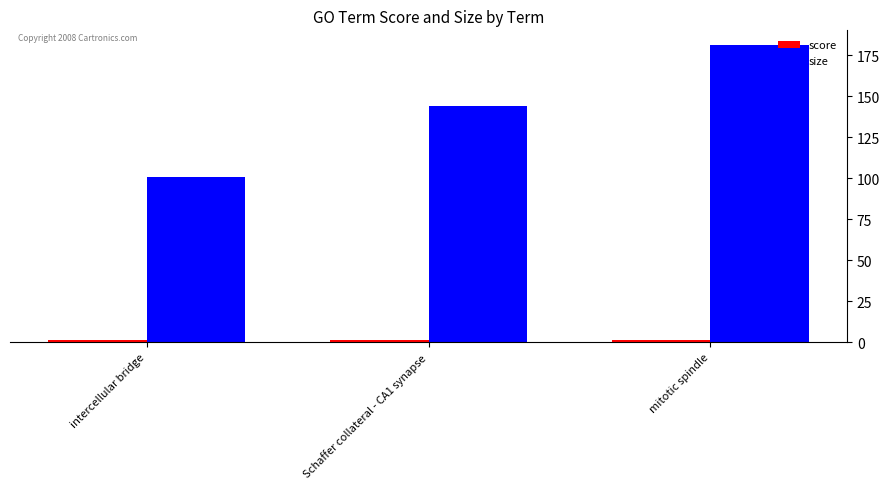

The value of size at intercellular bridge is 155.2. True or false?

False